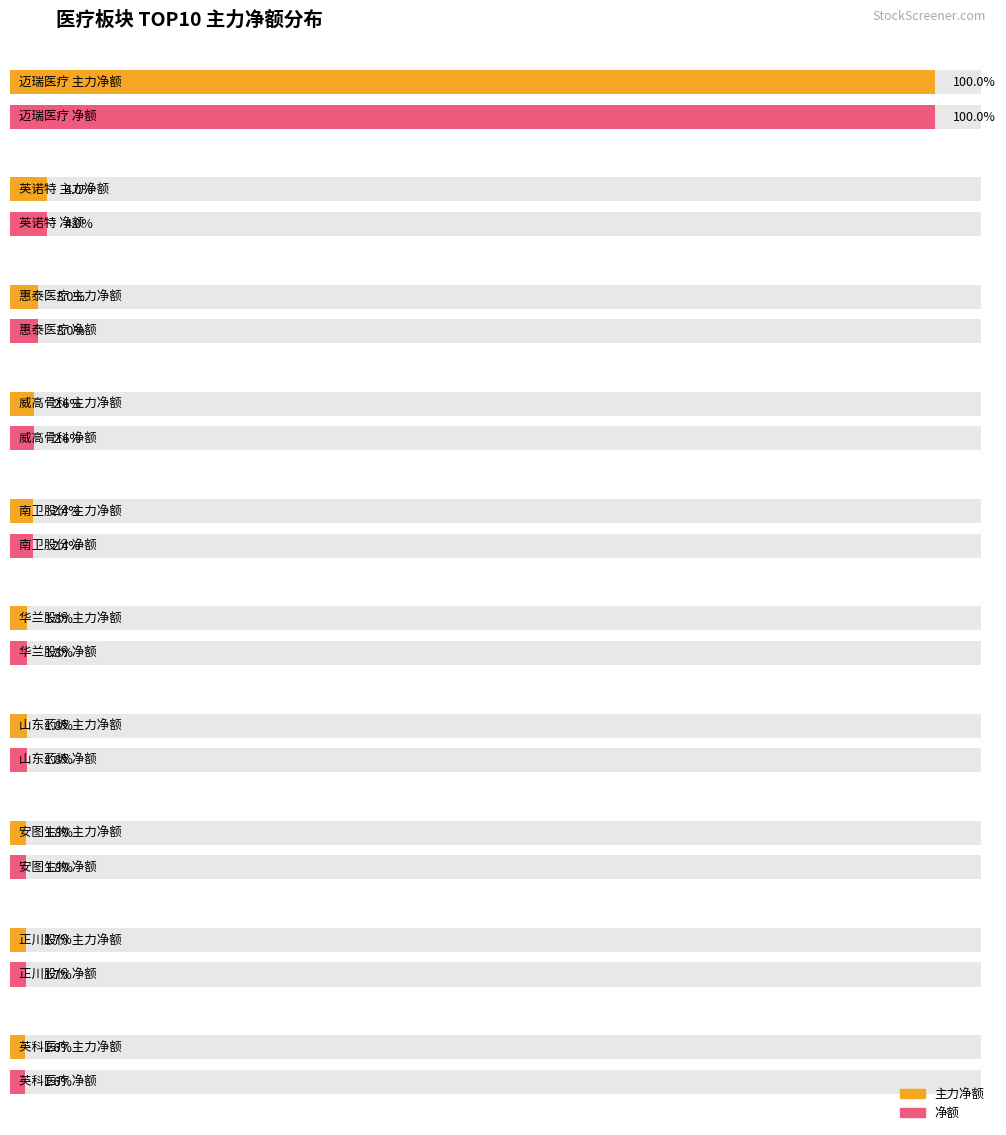

How many groups of bars are there?

10